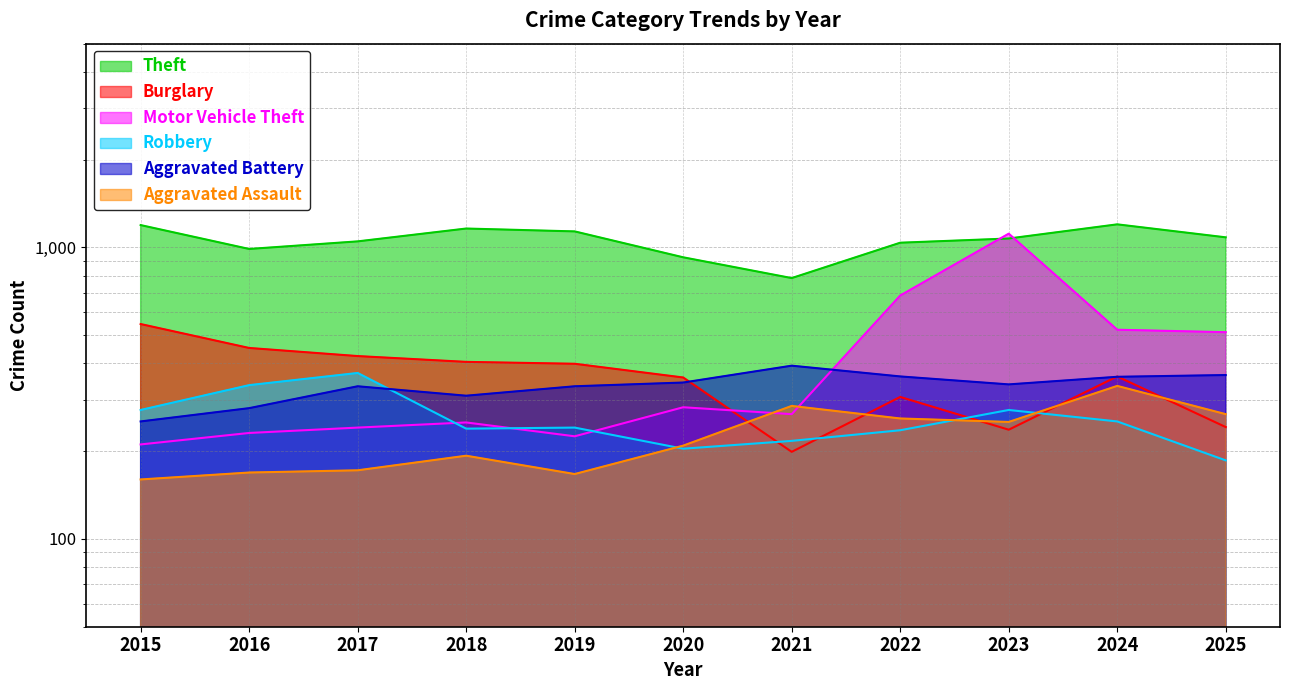

Which category has the lowest value in the Burglary series?

2021